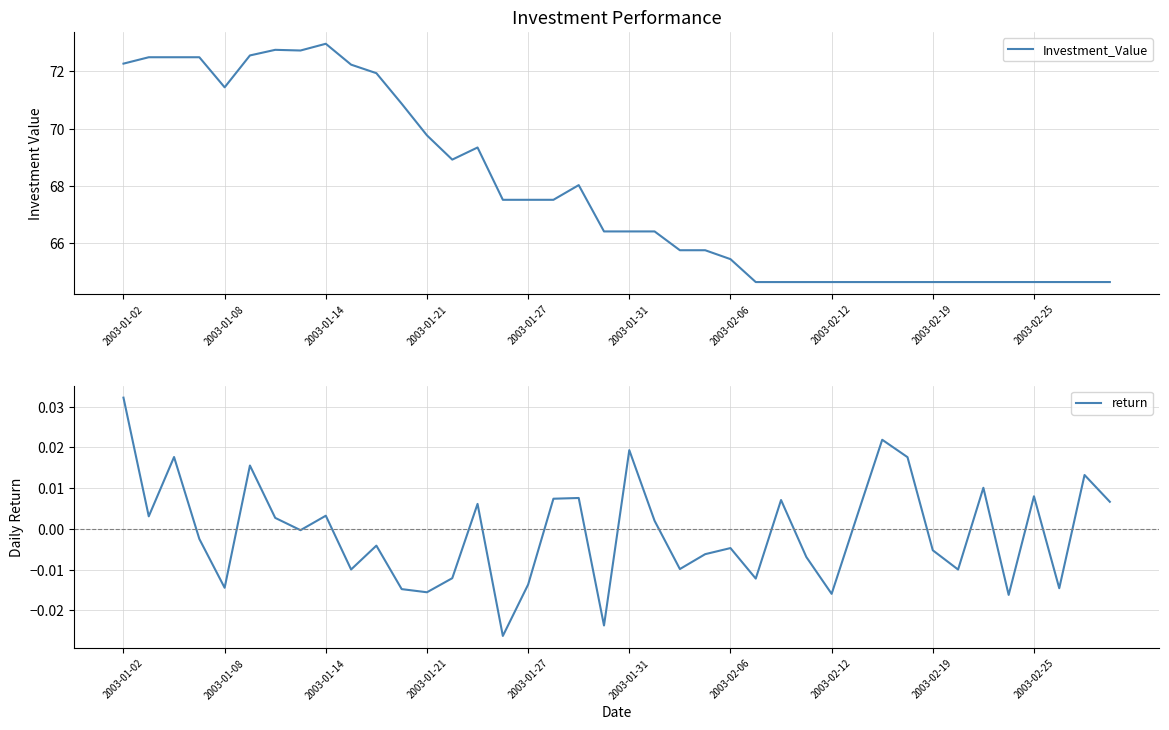

Reading left to right, what are all the values shown in this chart?

Investment_Value: 72.3	72.5	72.5	72.5	71.4	72.5	72.7	72.7	73.0	72.2	71.9	70.9	69.8	68.9	69.3	67.5	67.5	67.5	68.0	66.4	66.4	66.4	65.8	65.8	65.5	64.7	64.7	64.7	64.7	64.7	64.7	64.7	64.7	64.7	64.7	64.7	64.7	64.7	64.7	64.7
return: 0.0	0.0	0.0	-0.0	-0.0	0.0	0.0	-0.0	0.0	-0.0	-0.0	-0.0	-0.0	-0.0	0.0	-0.0	-0.0	0.0	0.0	-0.0	0.0	0.0	-0.0	-0.0	-0.0	-0.0	0.0	-0.0	-0.0	0.0	0.0	0.0	-0.0	-0.0	0.0	-0.0	0.0	-0.0	0.0	0.0